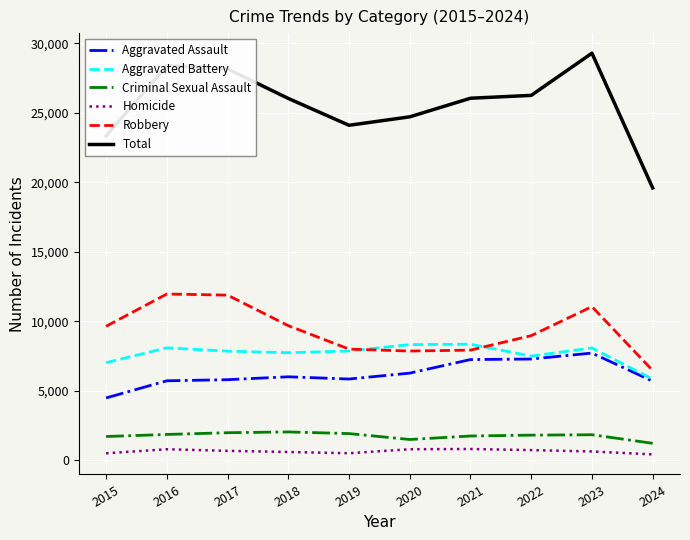

How many lines are shown in the chart?

6